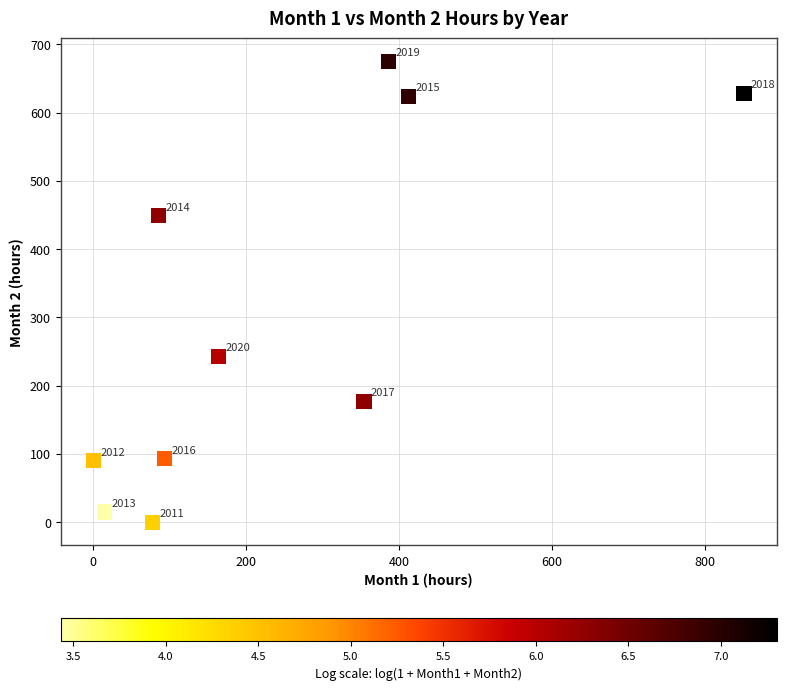

What is the range of Y values (max minus min)?

675